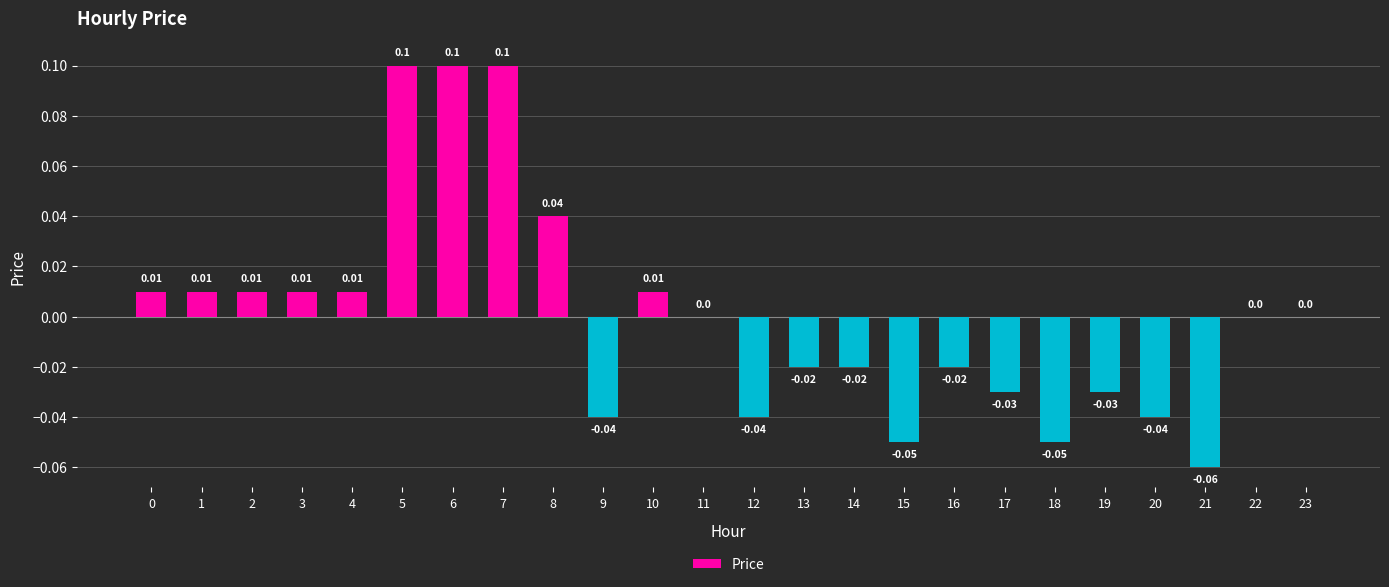

Between 19 and 21, which is larger?

19